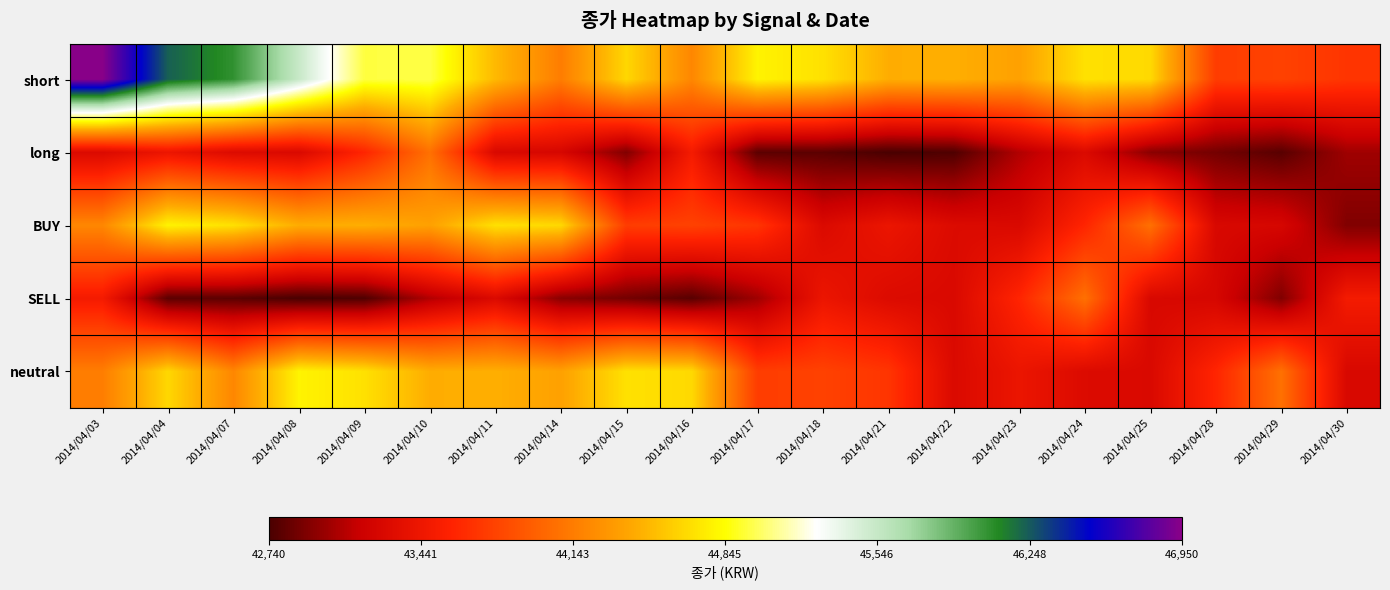

Reading left to right, list all the values displayed in this chart.

short: 2014/04/03=46950	2014/04/04=46230	2014/04/07=46060	2014/04/08=45540	2014/04/09=44950	2014/04/10=44960	2014/04/11=44500	2014/04/14=44150	2014/04/15=44650	2014/04/16=44210	2014/04/17=44790	2014/04/18=44700	2014/04/21=44440	2014/04/22=44450	2014/04/23=44370	2014/04/24=44700	2014/04/25=44660	2014/04/28=43750	2014/04/29=43780	2014/04/30=43700
long: 2014/04/03=43290	2014/04/04=43430	2014/04/07=43300	2014/04/08=43280	2014/04/09=43600	2014/04/10=44070	2014/04/11=43270	2014/04/14=43250	2014/04/15=42920	2014/04/16=43500	2014/04/17=42800	2014/04/18=42800	2014/04/21=42740	2014/04/22=42760	2014/04/23=43080	2014/04/24=43290	2014/04/25=42950	2014/04/28=42880	2014/04/29=42790	2014/04/30=43020
BUY: 2014/04/03=44210	2014/04/04=44790	2014/04/07=44700	2014/04/08=44440	2014/04/09=44450	2014/04/10=44370	2014/04/11=44700	2014/04/14=44660	2014/04/15=43750	2014/04/16=43780	2014/04/17=43700	2014/04/18=43290	2014/04/21=43430	2014/04/22=43300	2014/04/23=43280	2014/04/24=43600	2014/04/25=44070	2014/04/28=43270	2014/04/29=43250	2014/04/30=42920
SELL: 2014/04/03=43500	2014/04/04=42800	2014/04/07=42800	2014/04/08=42740	2014/04/09=42760	2014/04/10=43080	2014/04/11=43290	2014/04/14=42950	2014/04/15=42880	2014/04/16=42790	2014/04/17=43020	2014/04/18=43430	2014/04/21=43300	2014/04/22=43280	2014/04/23=43600	2014/04/24=44070	2014/04/25=43270	2014/04/28=43250	2014/04/29=42920	2014/04/30=43500
neutral: 2014/04/03=44150	2014/04/04=44650	2014/04/07=44210	2014/04/08=44790	2014/04/09=44700	2014/04/10=44440	2014/04/11=44450	2014/04/14=44370	2014/04/15=44700	2014/04/16=44660	2014/04/17=43750	2014/04/18=43780	2014/04/21=43700	2014/04/22=43290	2014/04/23=43430	2014/04/24=43300	2014/04/25=43280	2014/04/28=43600	2014/04/29=44070	2014/04/30=43270